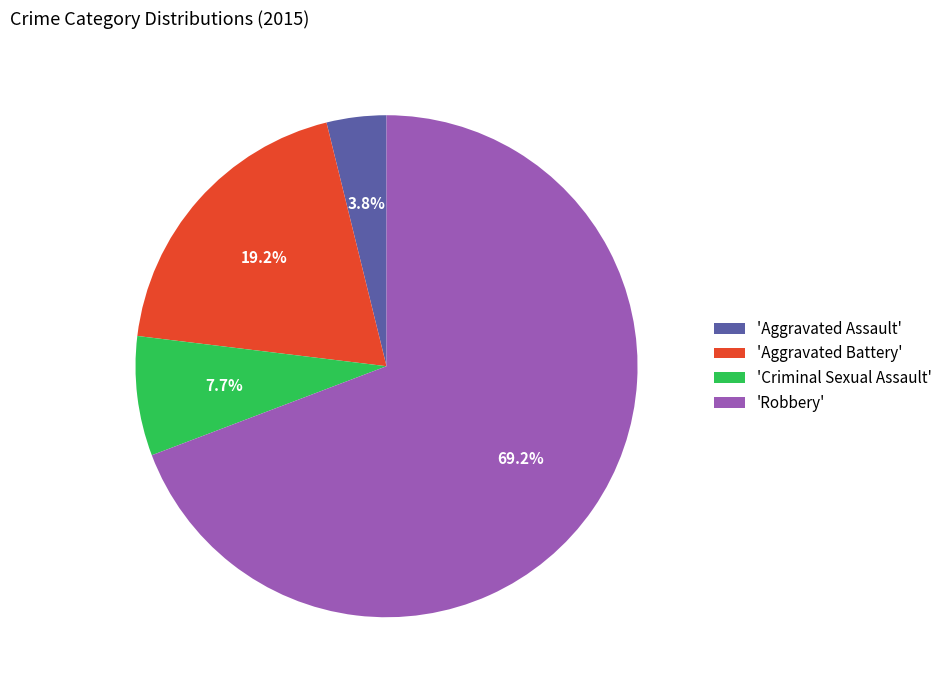

Rank the categories by value from highest to lowest.

'Robbery', 'Aggravated Battery', 'Criminal Sexual Assault', 'Aggravated Assault'